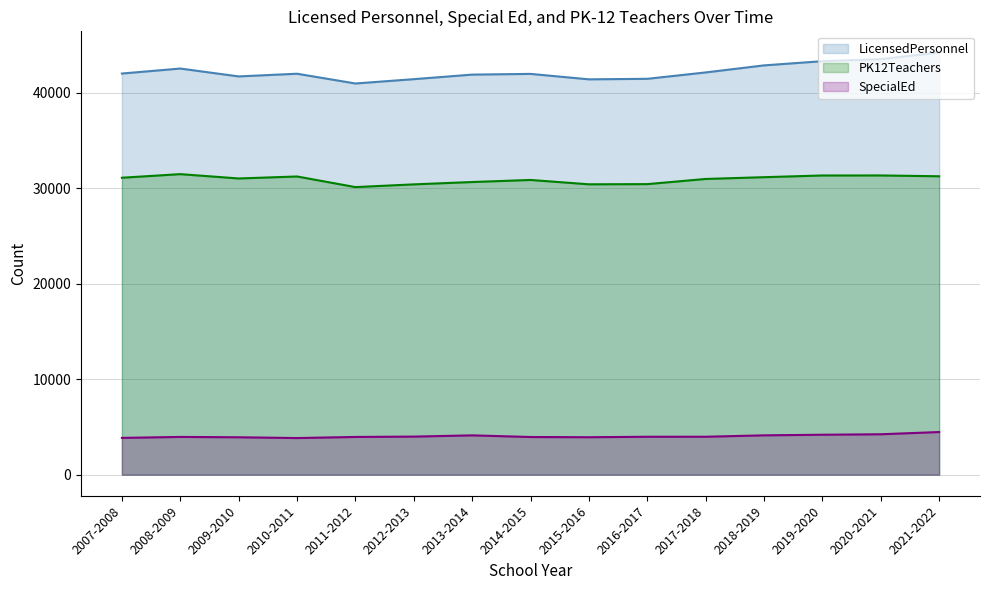

What is the label of the 3rd point from the left?

2009-2010